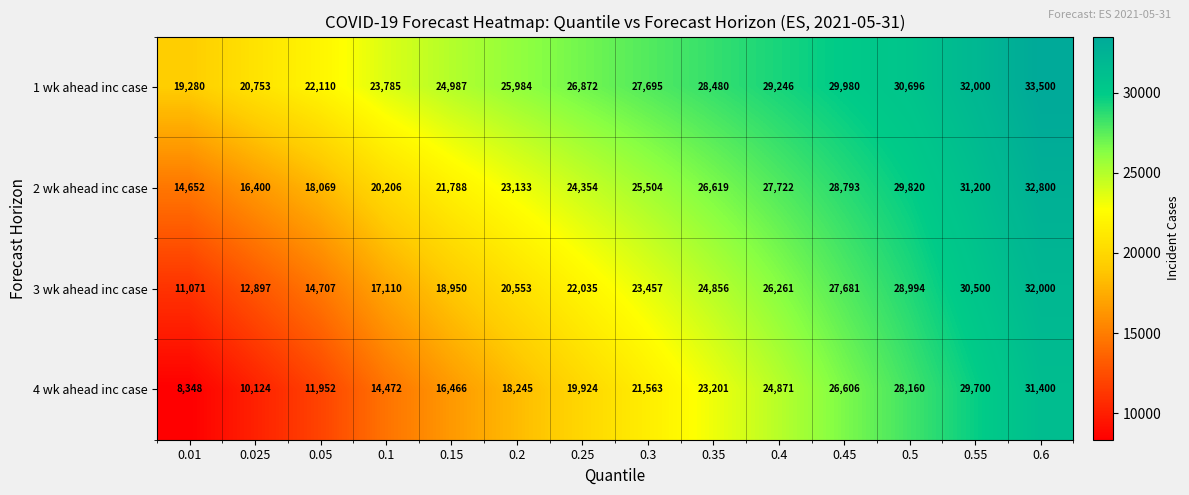

Is it true that 2 wk ahead inc case equals 26619 at 0.35?

True